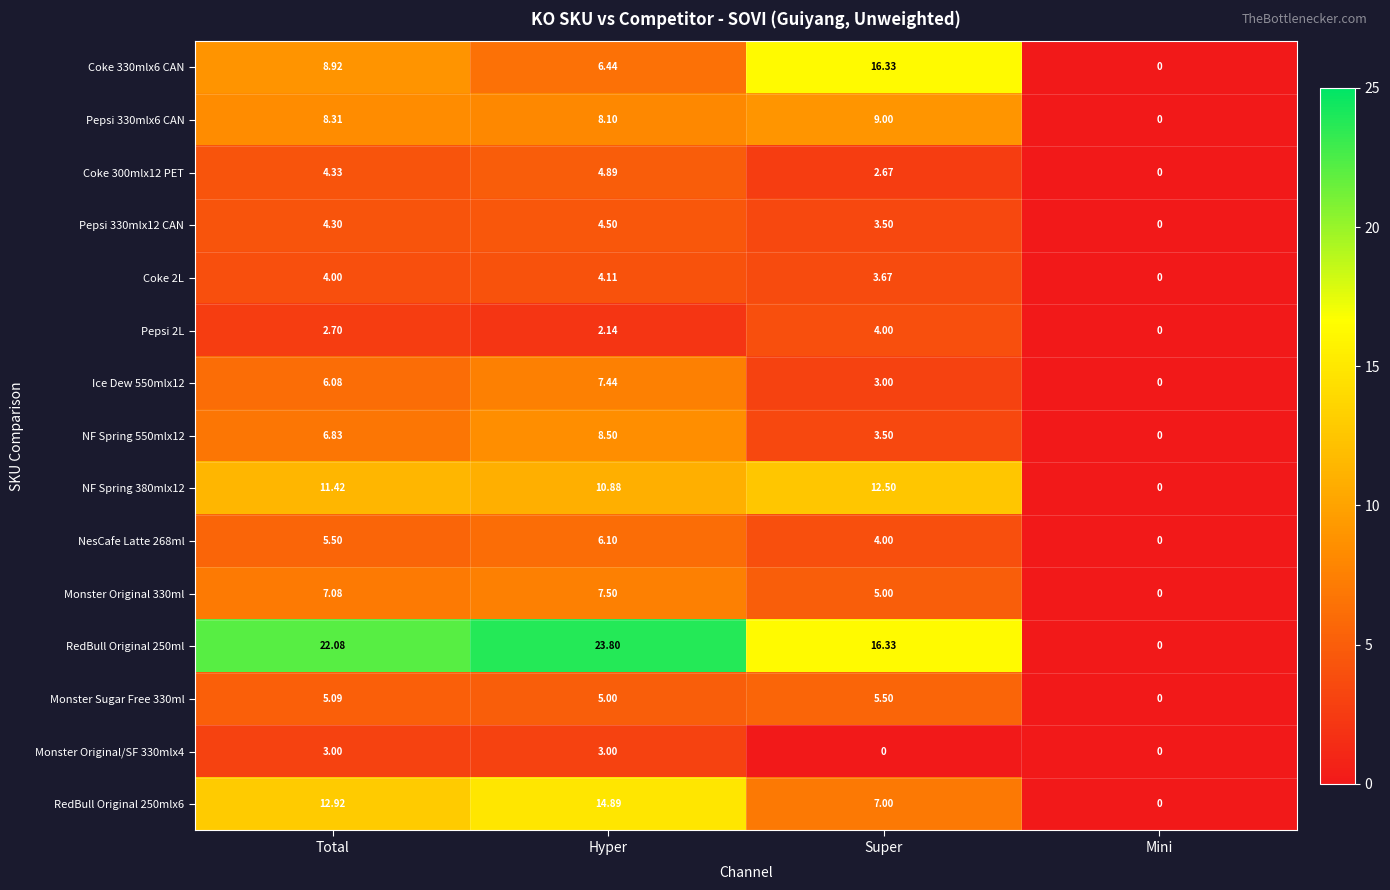

Which label corresponds to the largest value in the chart?

Hyper